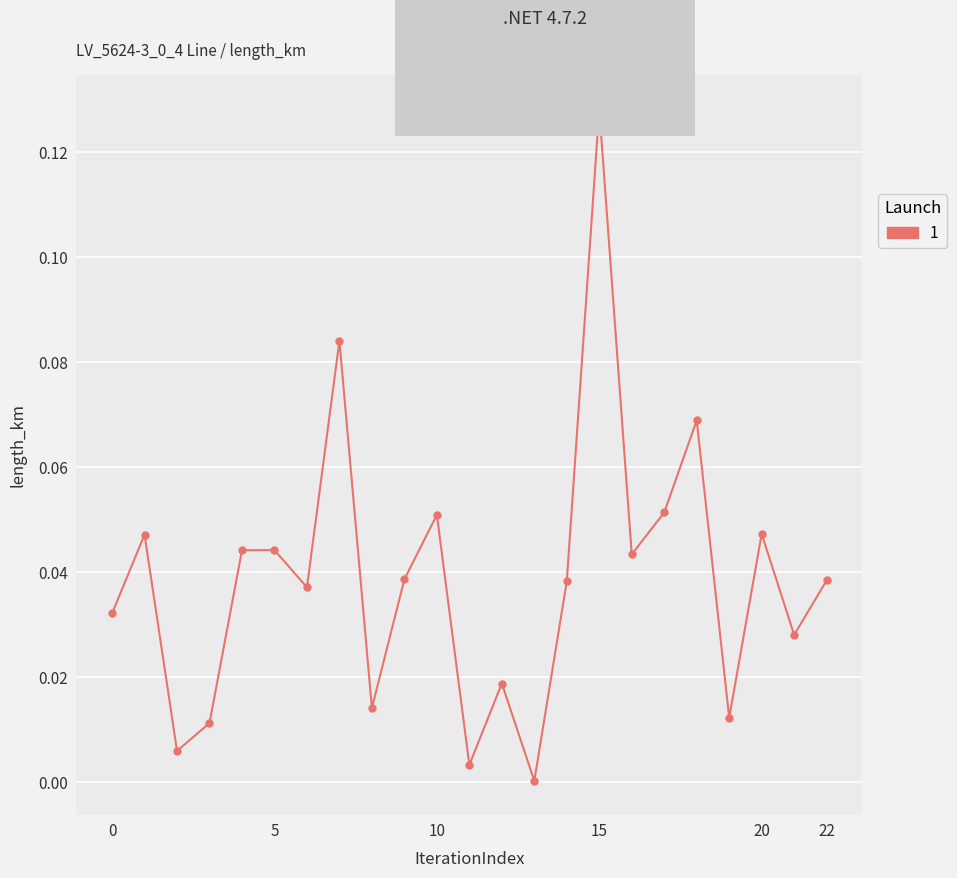

How many series are shown in this chart?

1